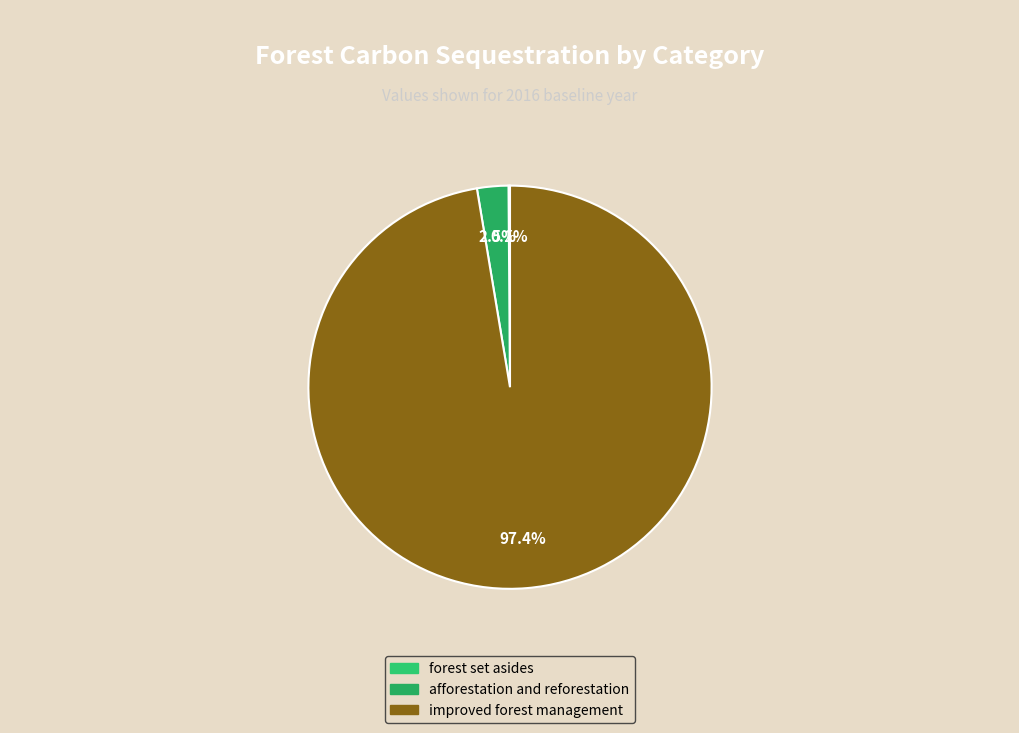

Does any single category account for the majority?

Yes